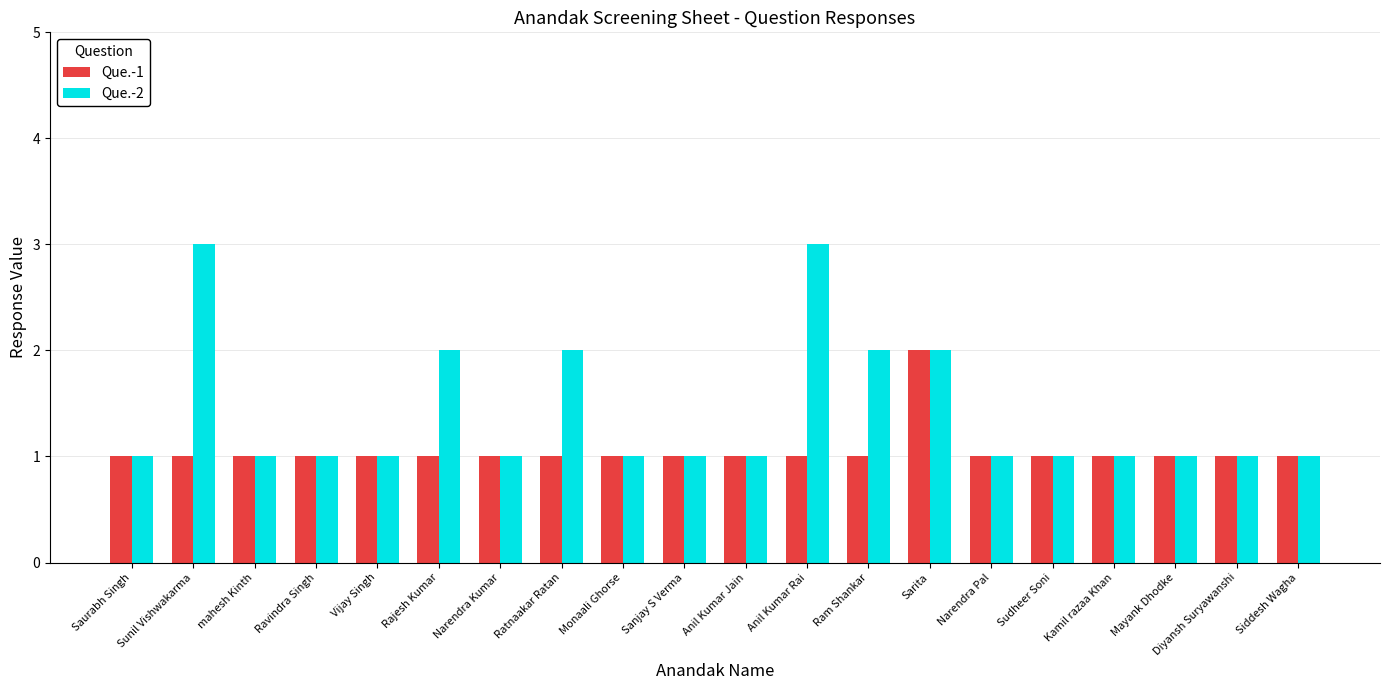

What is the difference between the maximum and minimum values in the Que.-2 series?

2